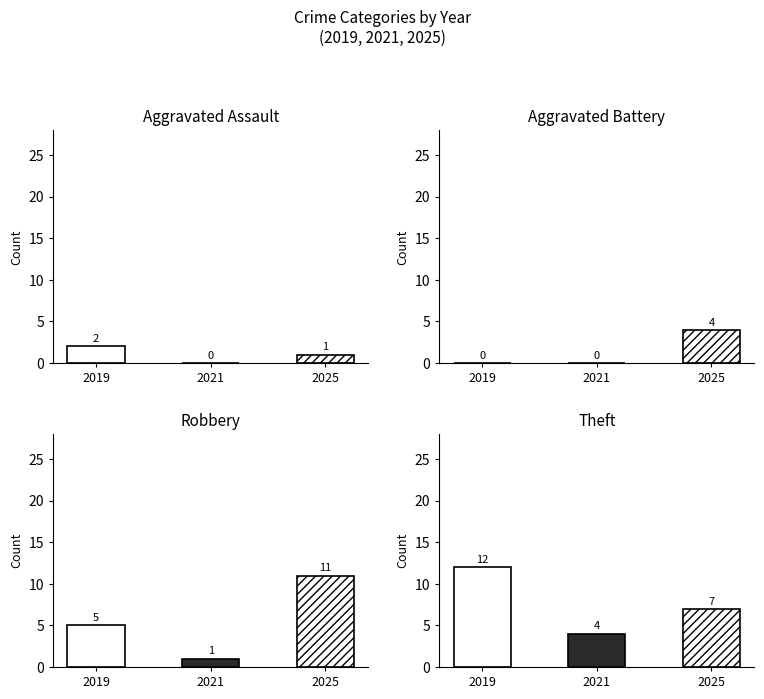

The Total series shows 6 at 2024. True or false?

False